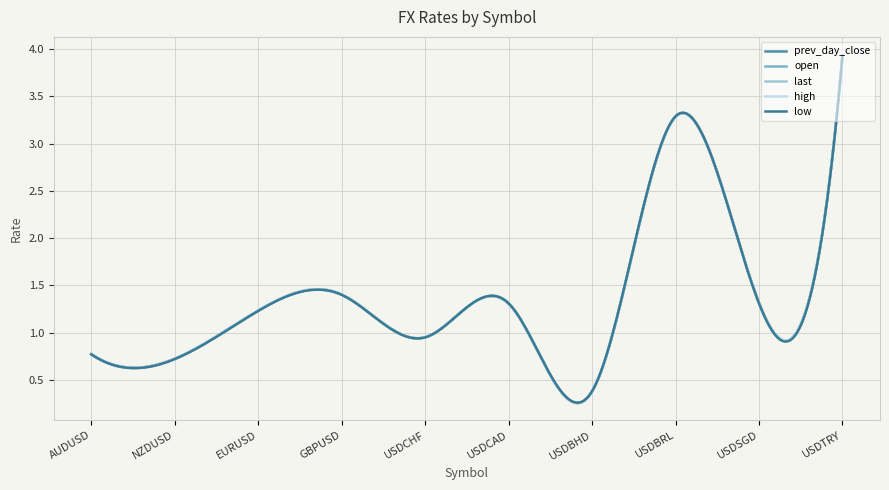

After their last crossing, which series has the higher values: last or prev_day_close?

prev_day_close